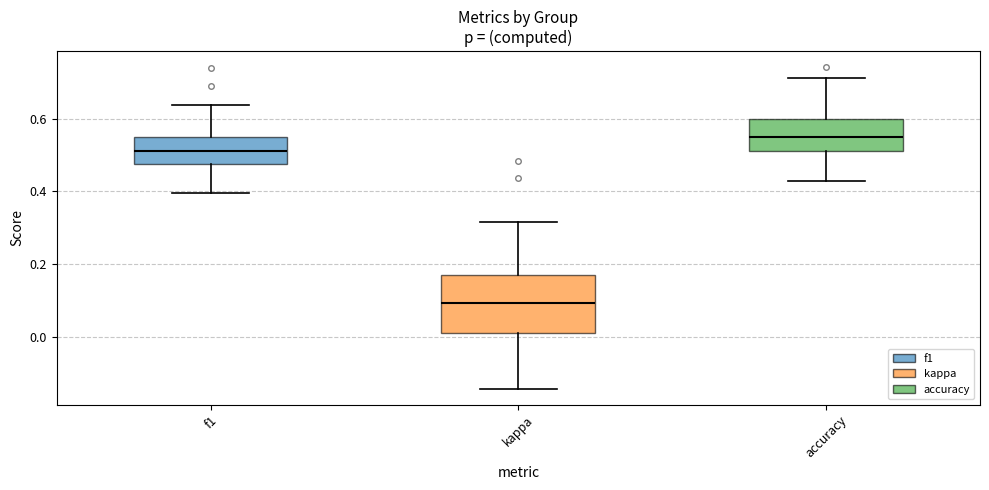

Reading left to right, transcribe this box plot: for each box, give where its median line is, the range the box spans, and where its two whiskers end, as read against the y-axis. The values are not printed on the chart, so give them approximately, as read against the axis.

f1: median 0.52, box 0.48 to 0.54, whiskers 0.40 to 0.64
kappa: median 0.10, box 0.02 to 0.16, whiskers -0.14 to 0.32
accuracy: median 0.54, box 0.52 to 0.60, whiskers 0.42 to 0.72